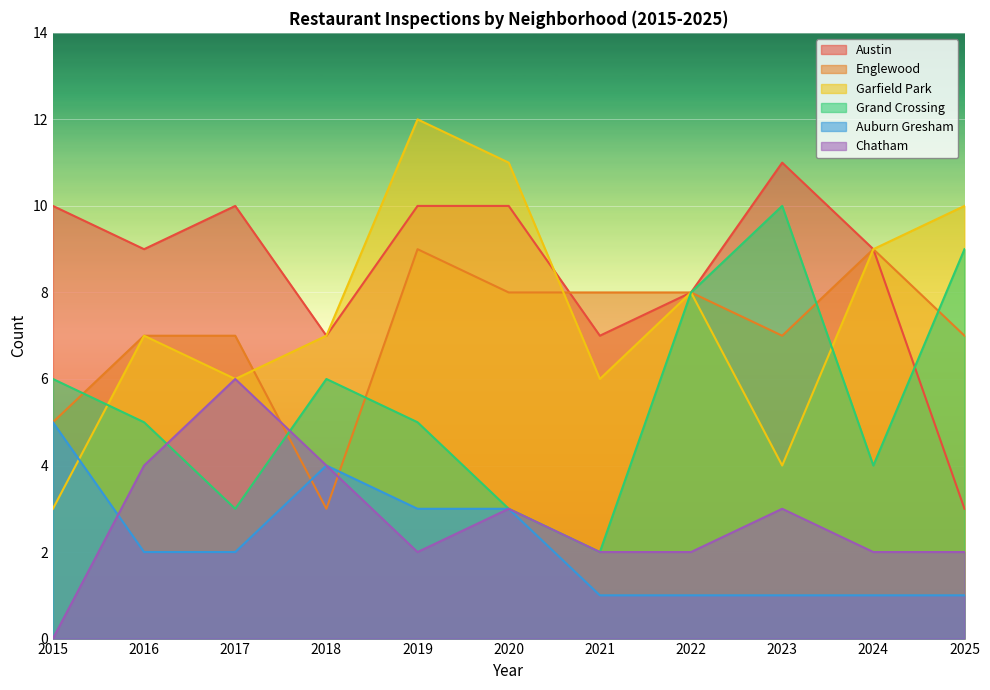

At how many categories does at least one series exceed 11?

1